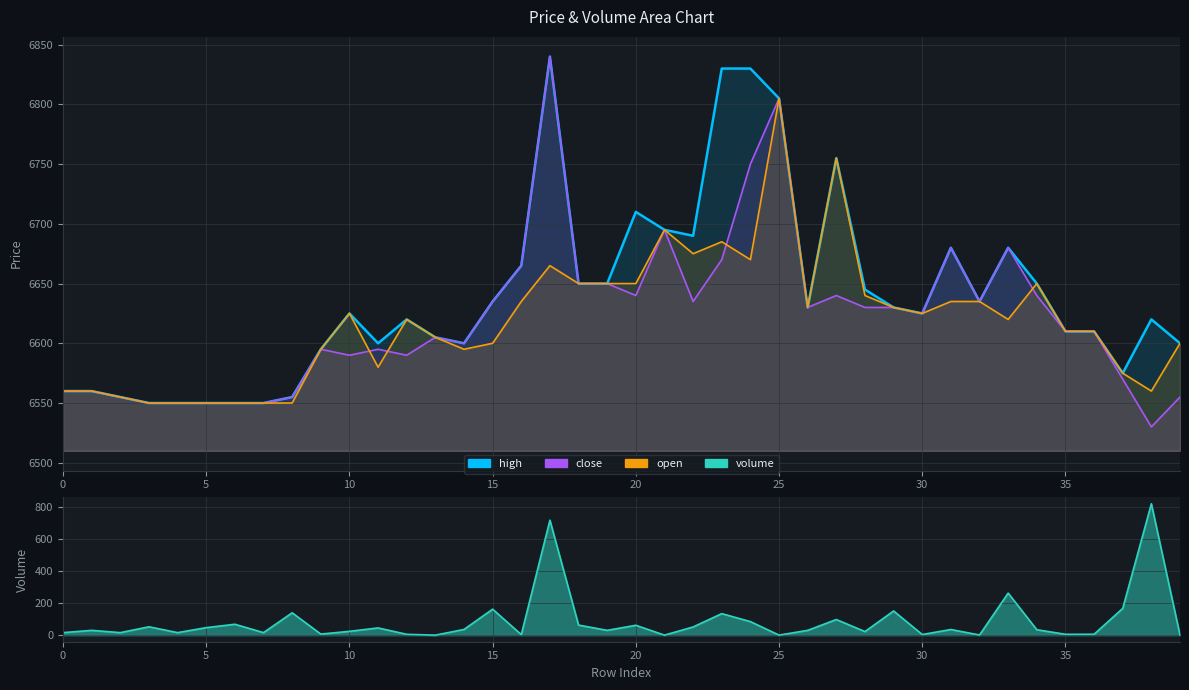

Does the chart display data point markers on the line(s)?

No